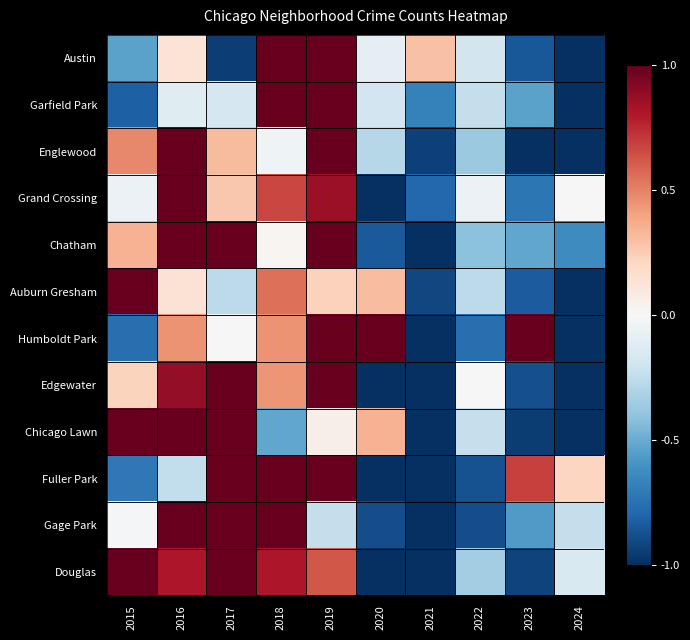

What is the difference between the highest and lowest values at 2024?

1.2